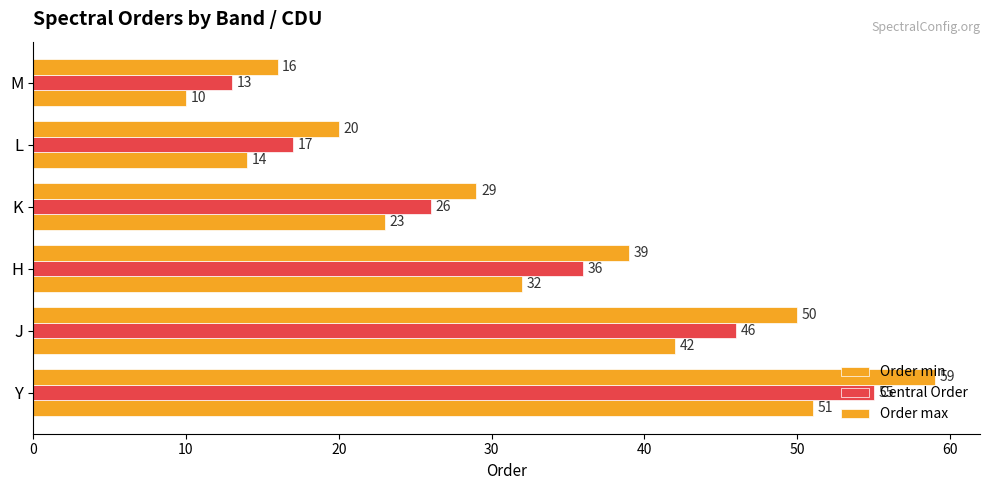

How many series are shown in this chart?

3